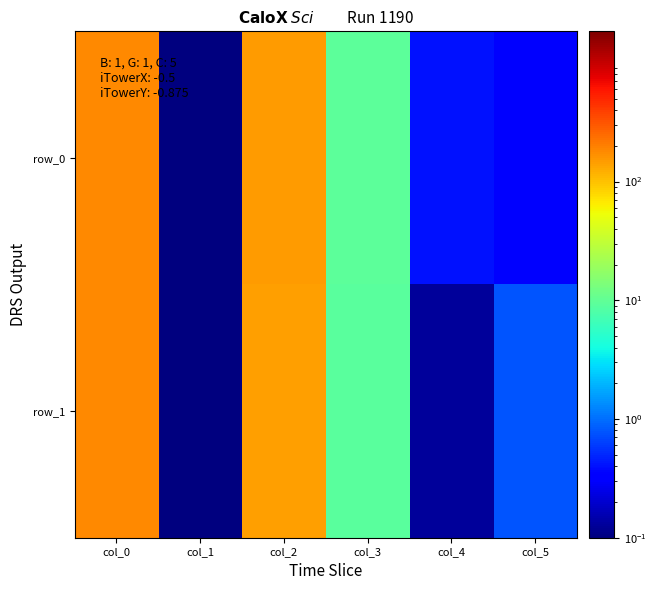

What is the maximum value for row_0?

182.0